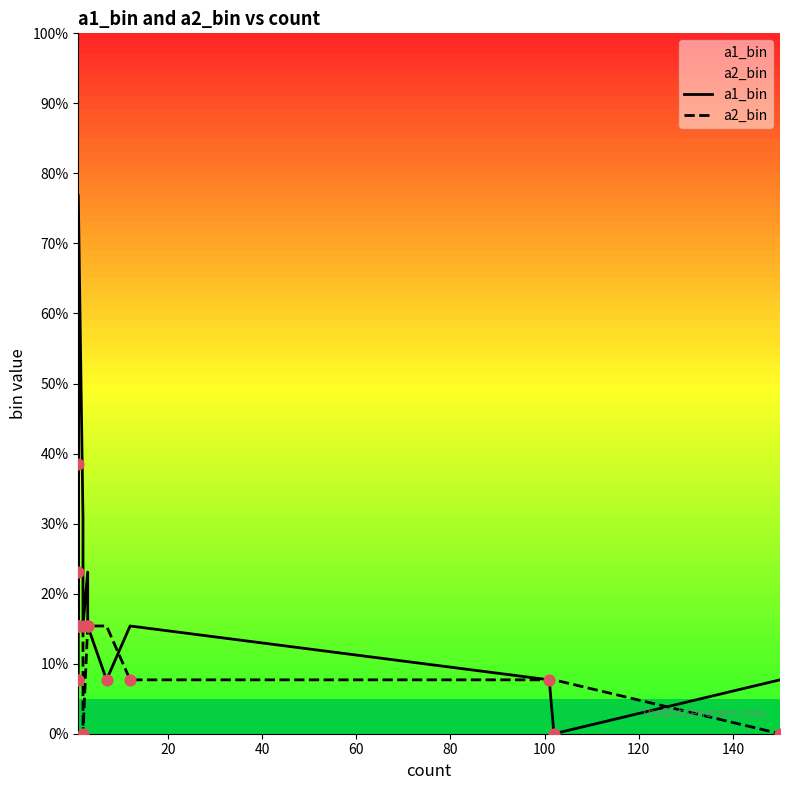

At how many categories does at least one series exceed 2?

10